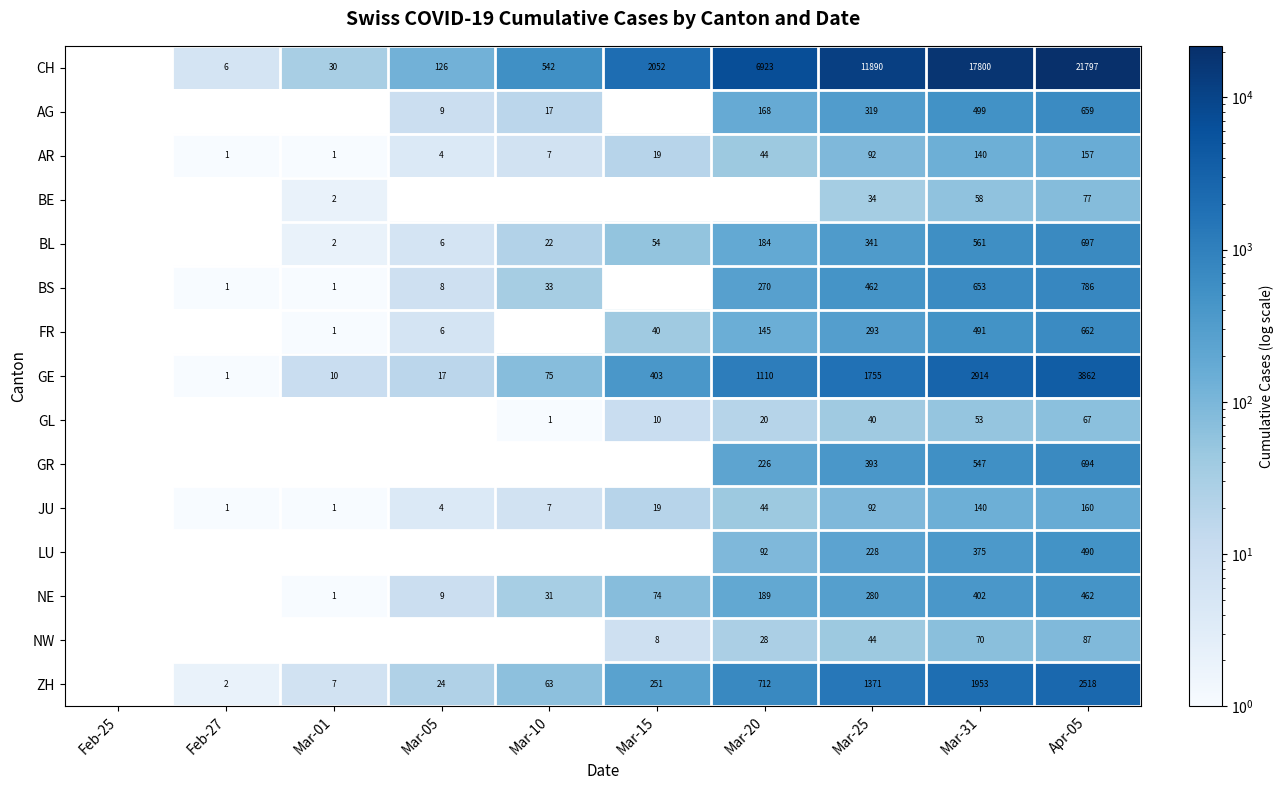

What is the difference between the JU values at Mar-25 and Mar-15?

73